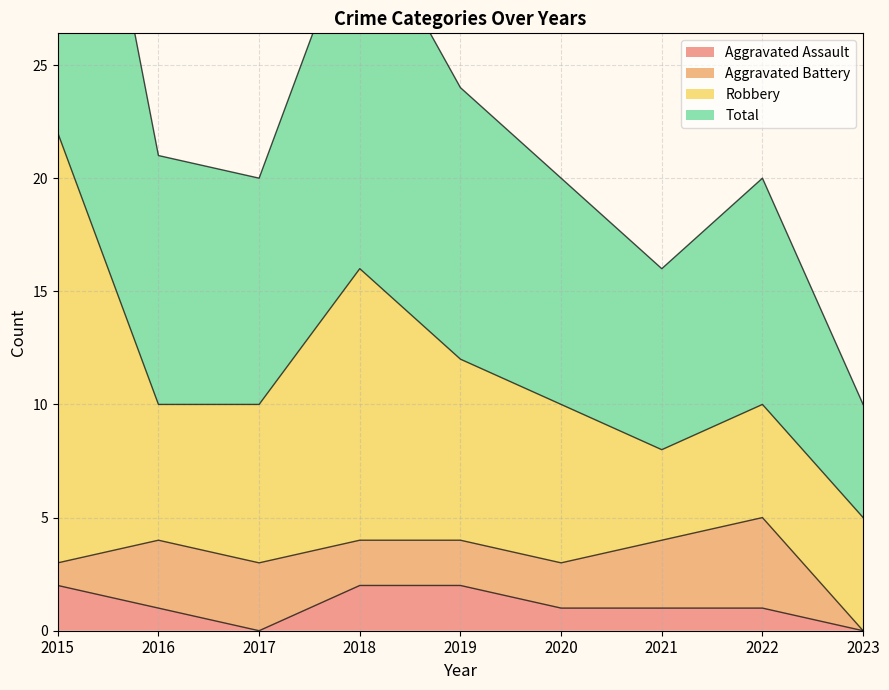

Does the chart display data point markers on the line(s)?

No